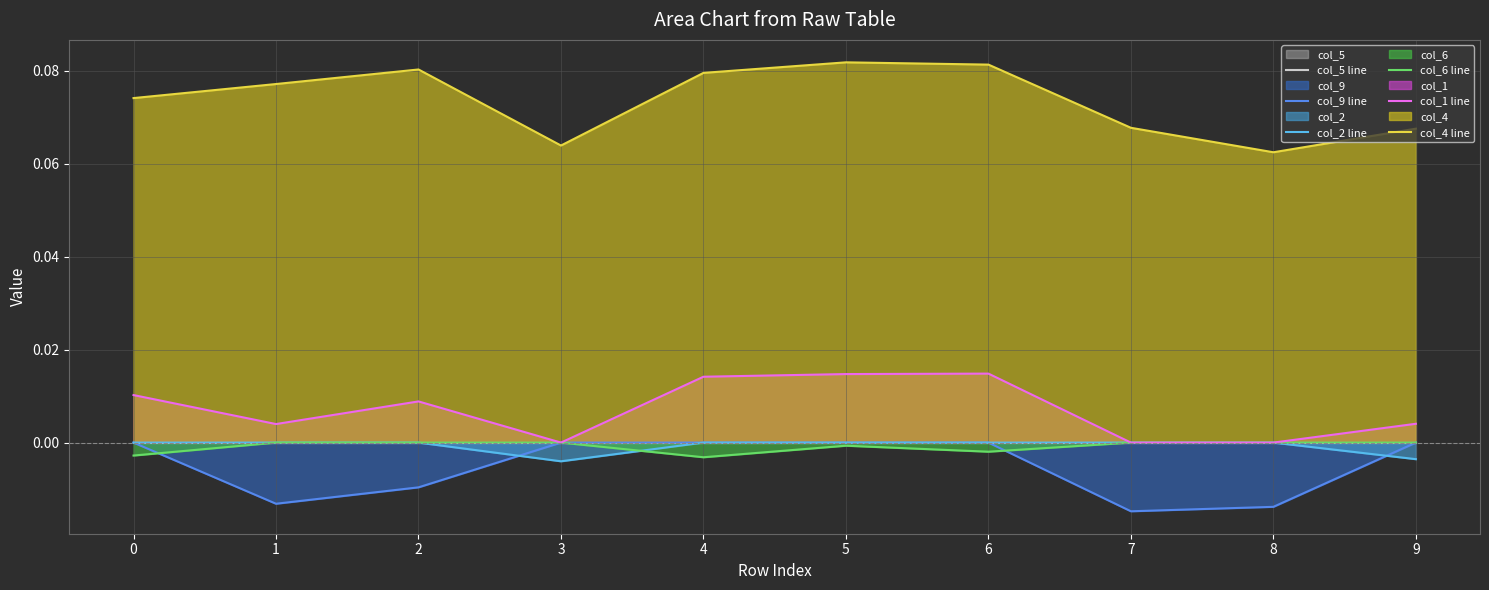

At which category is the sum across all series the highest?

5